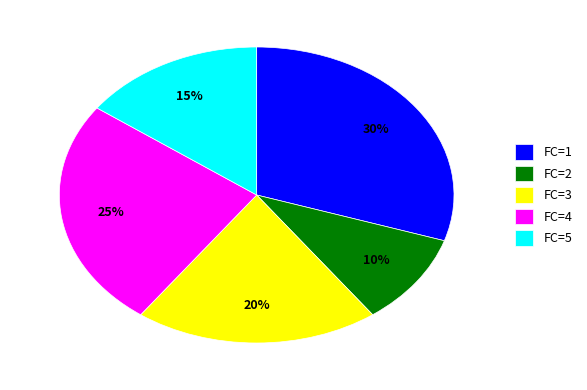

To the nearest percent, what portion does FC=1 represent?

30%